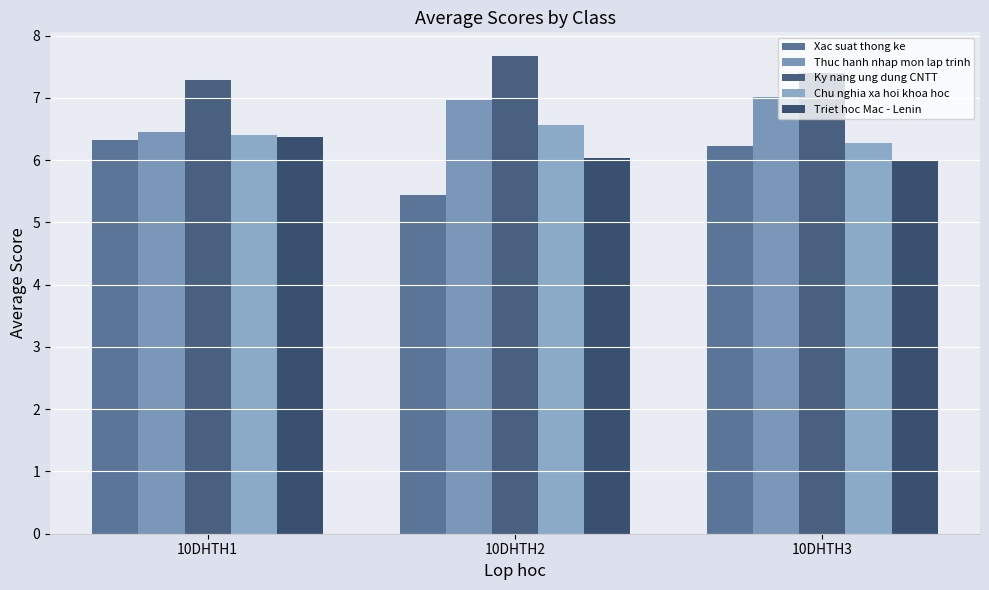

What is the sum of all Triet hoc Mac - Lenin values?

18.4